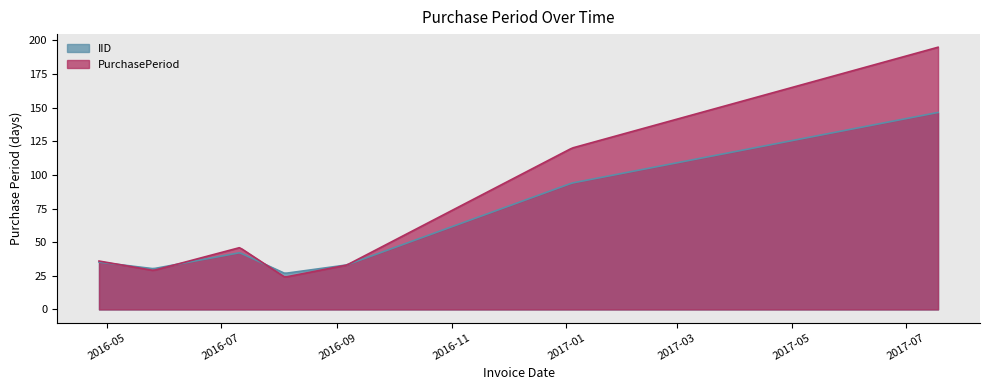

Rank the categories by value from lowest to highest.

2016-08-04, 2016-05-26, 2016-09-06, 2016-04-27, 2016-07-11, 2017-01-04, 2017-07-18